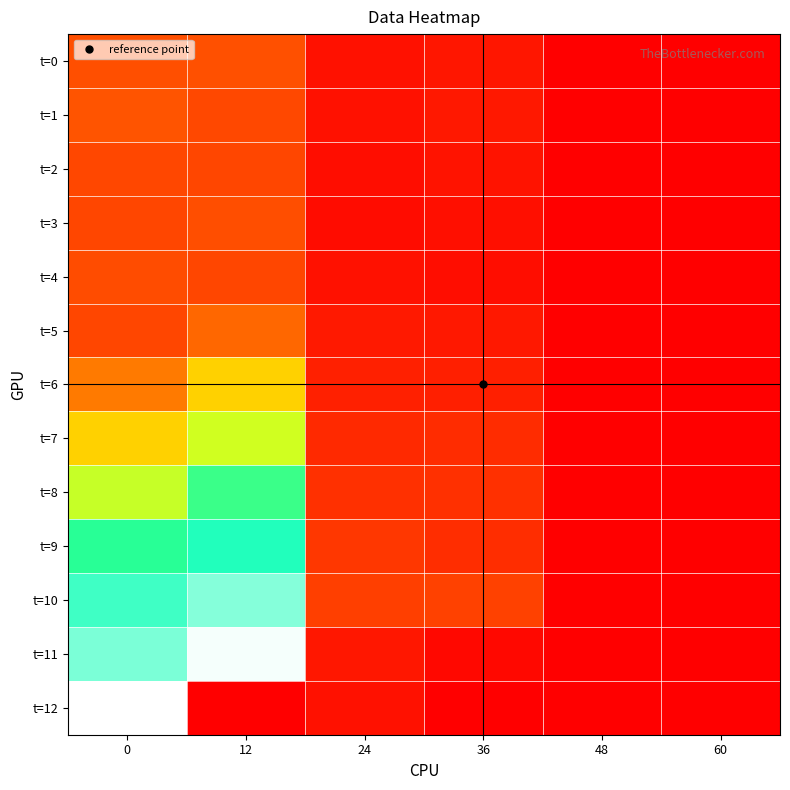

What is the total value across all series at 12?

81583.5